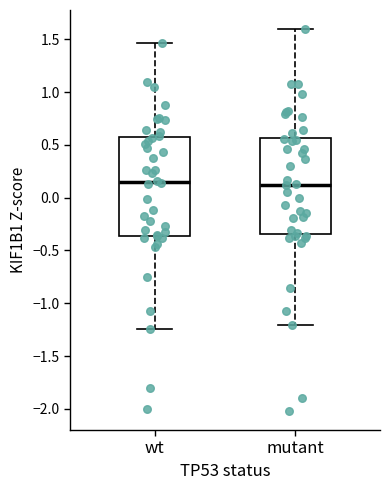

Where is the lower edge of the box for mutant on the y-axis? The values are not printed on the chart, so give them approximately, as read against the axis.

-0.35